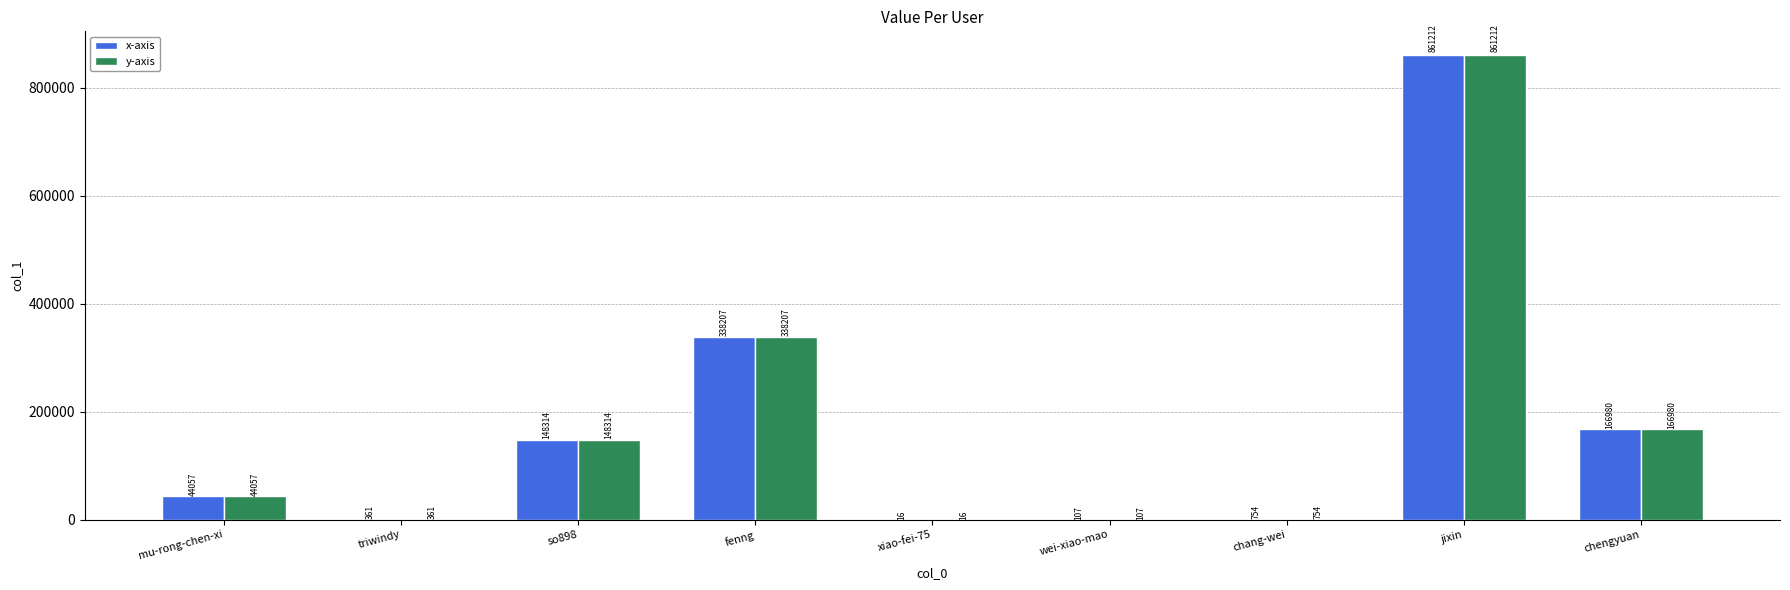

Are the bars horizontal?

No